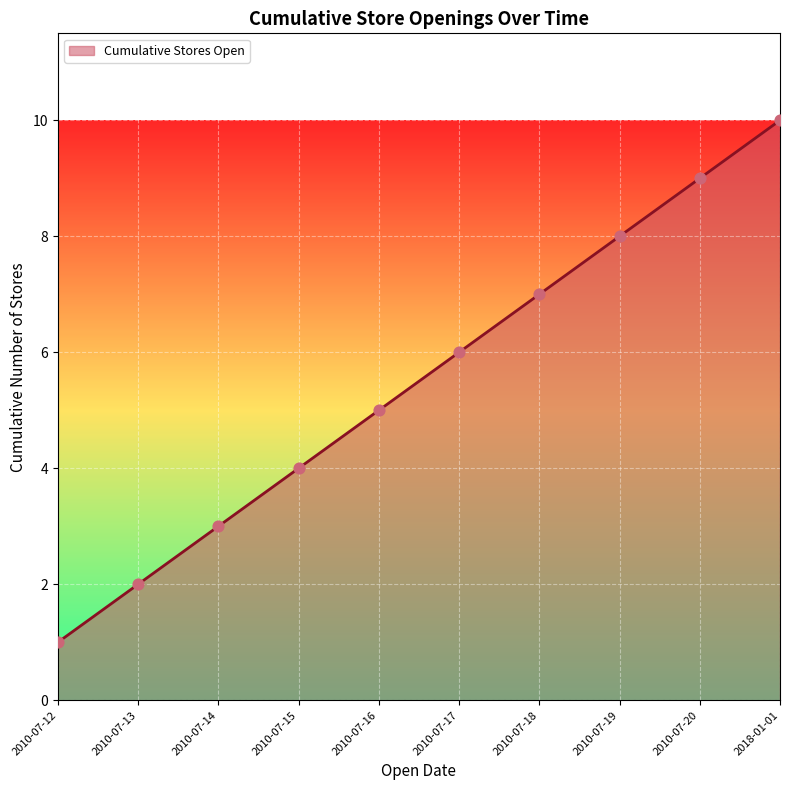

Which has a higher value, 2010-07-18 or 2010-07-17?

2010-07-18